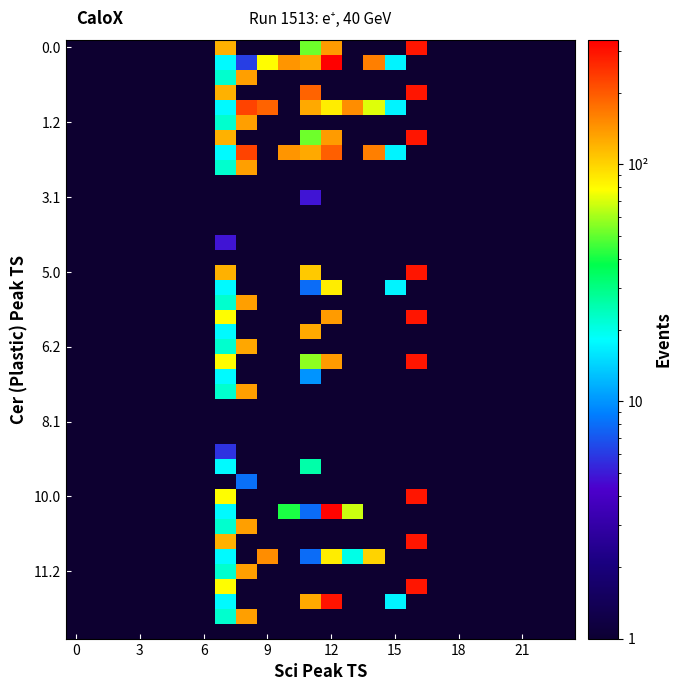

Count the number of categories in the chart.

24